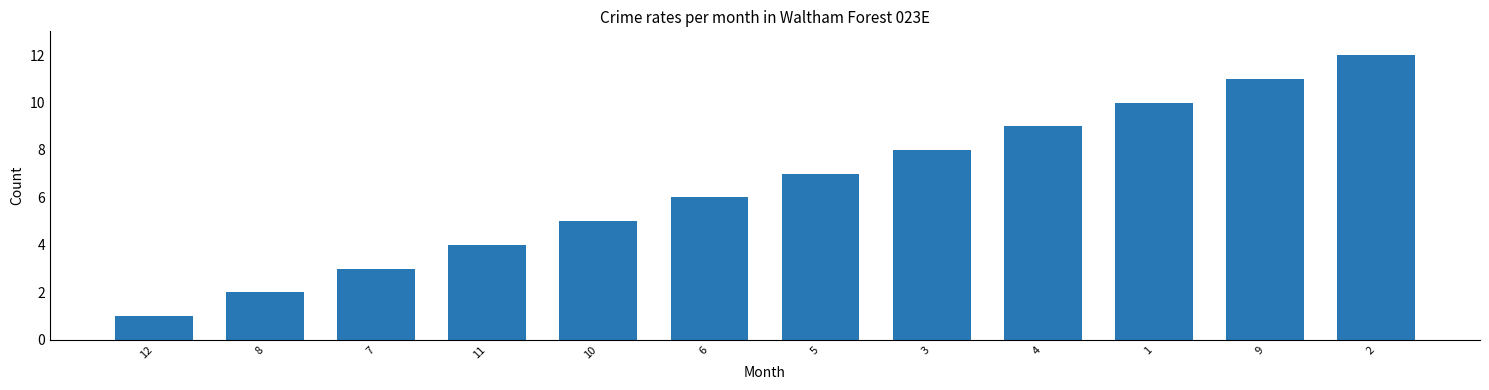

Rank the categories by value from highest to lowest.

2, 9, 1, 4, 3, 5, 6, 10, 11, 7, 8, 12